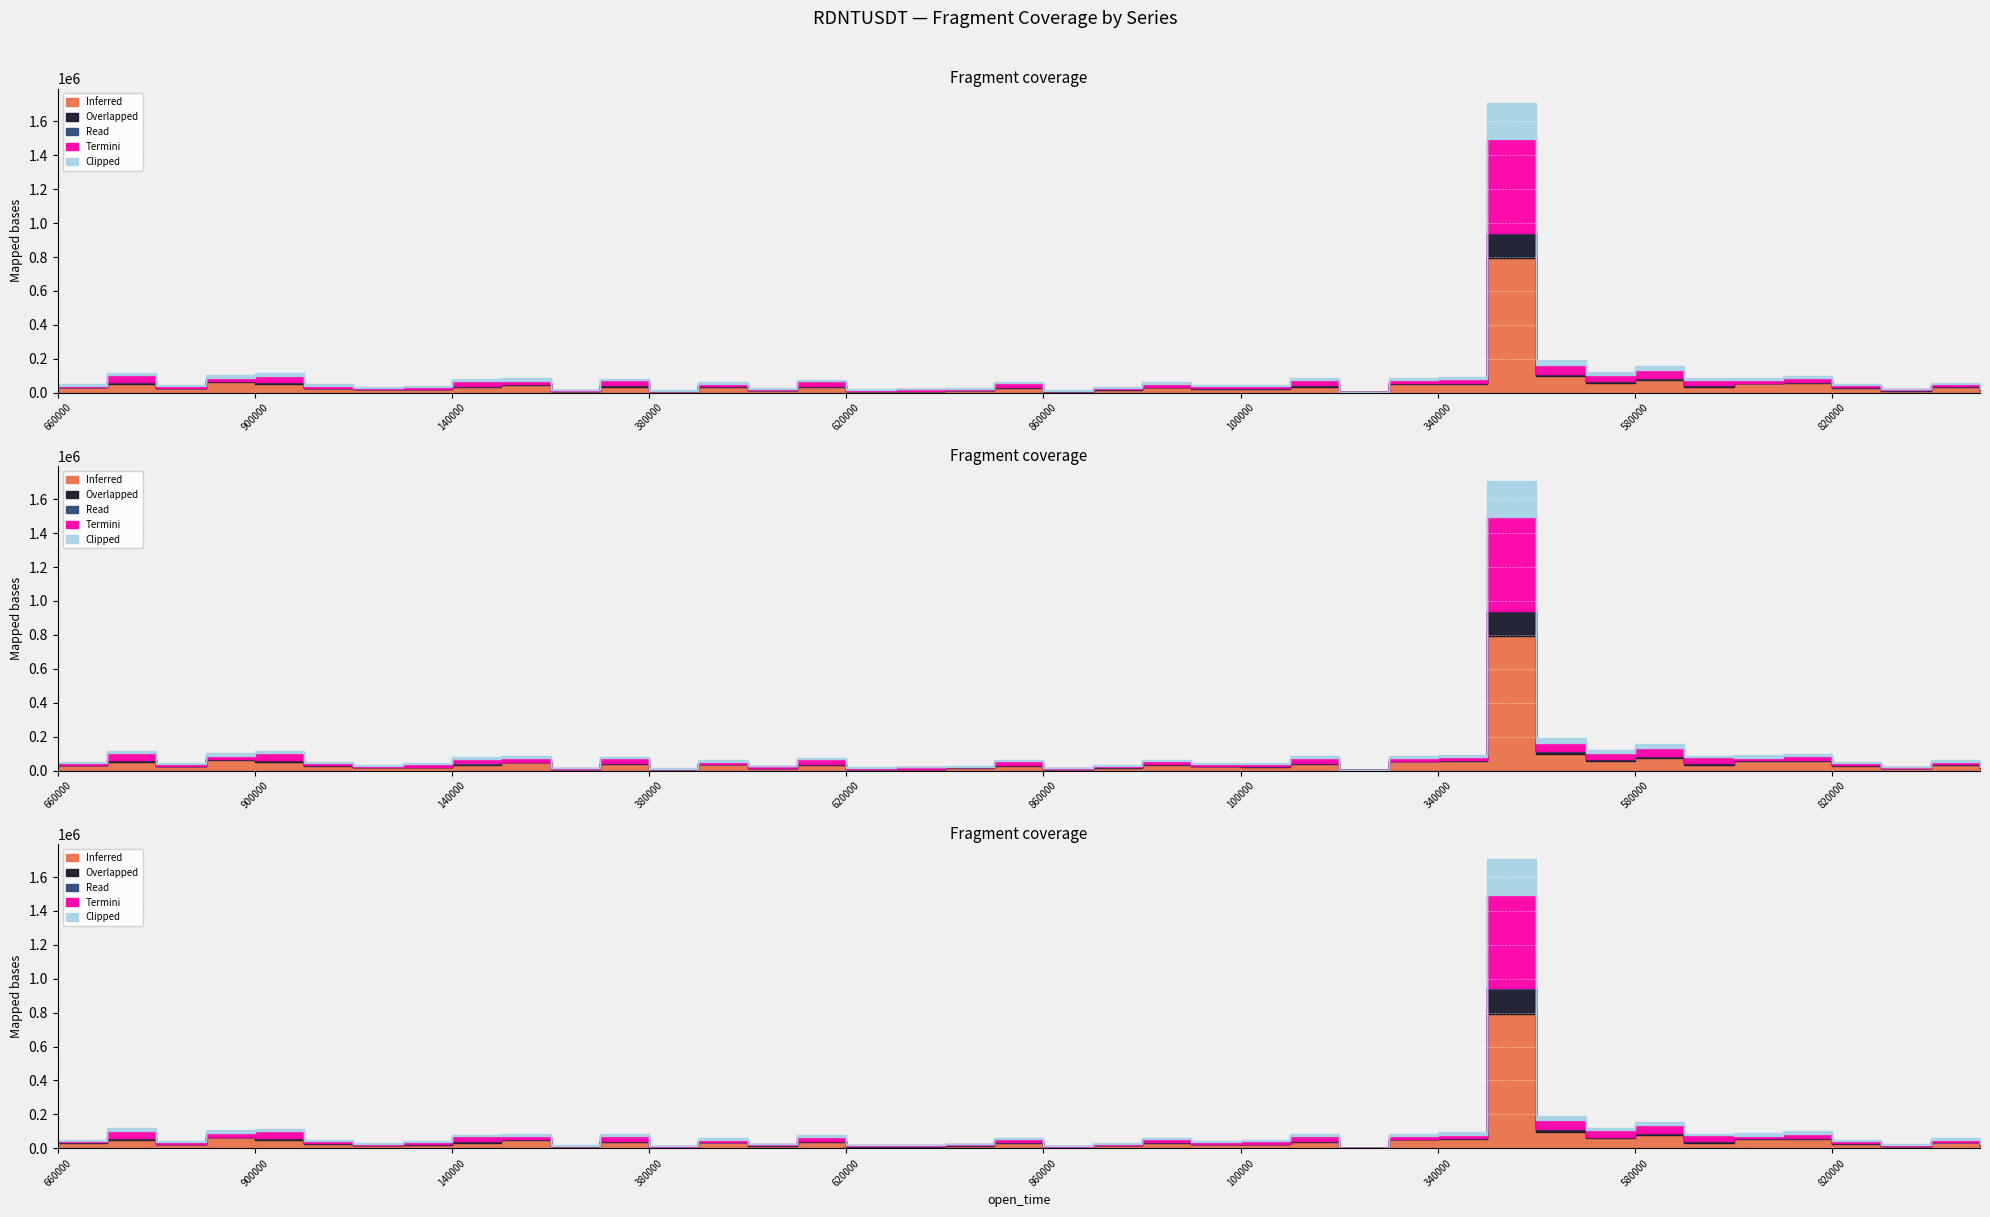

How many interior local peaks does the Overlapped series have?

14